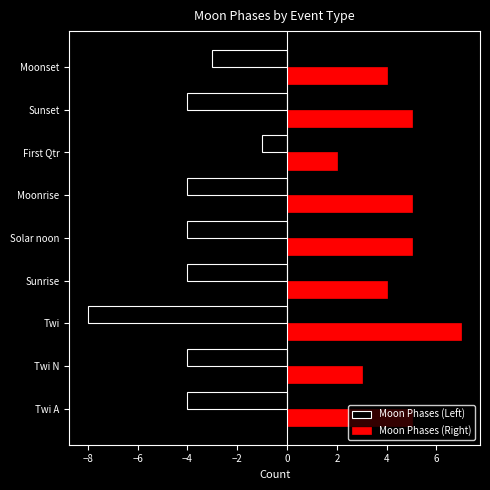

Is it true that Moon Phases (Right) equals 3 at Twi N?

False